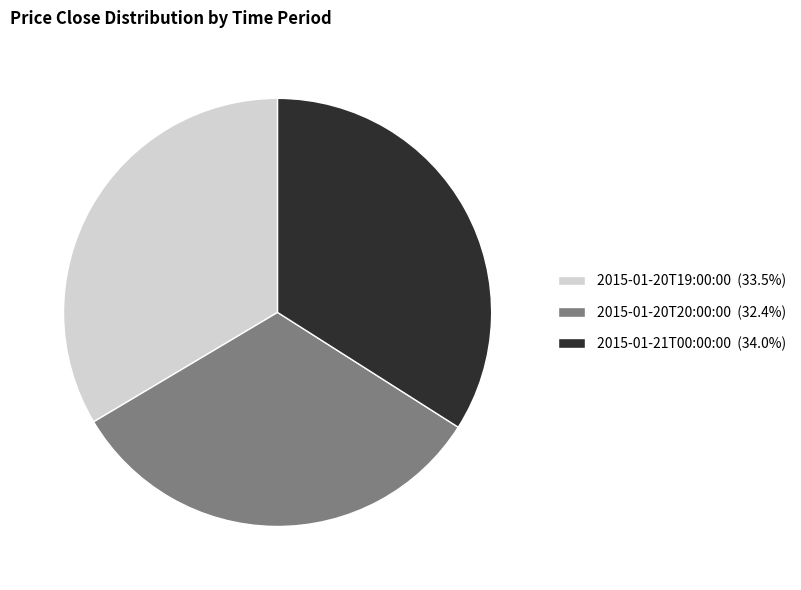

True or false: 2015-01-21T00:00:00 accounts for 34% of the total.

True